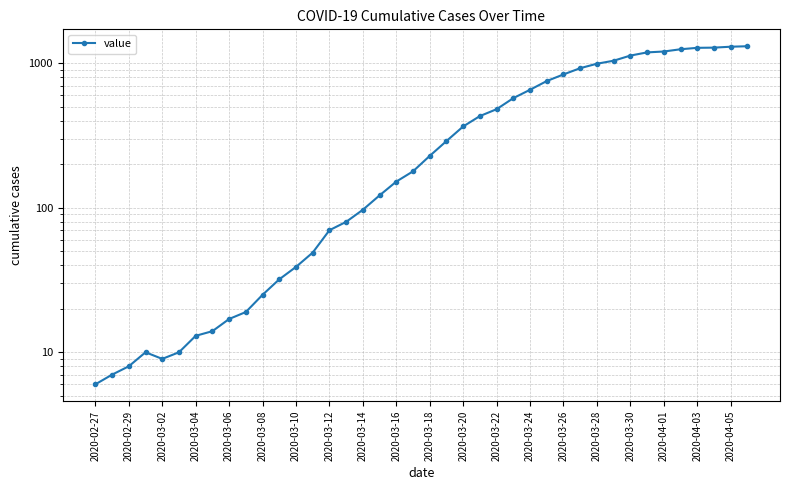

Reading left to right, what are all the values shown in this chart?

6	7	8	10	9	10	13	14	17	19	25	32	39	49	70	80	97	122	152	179	229	290	366	432	482	575	657	755	839	927	995	1044	1133	1192	1209	1253	1282	1286	1305	1315